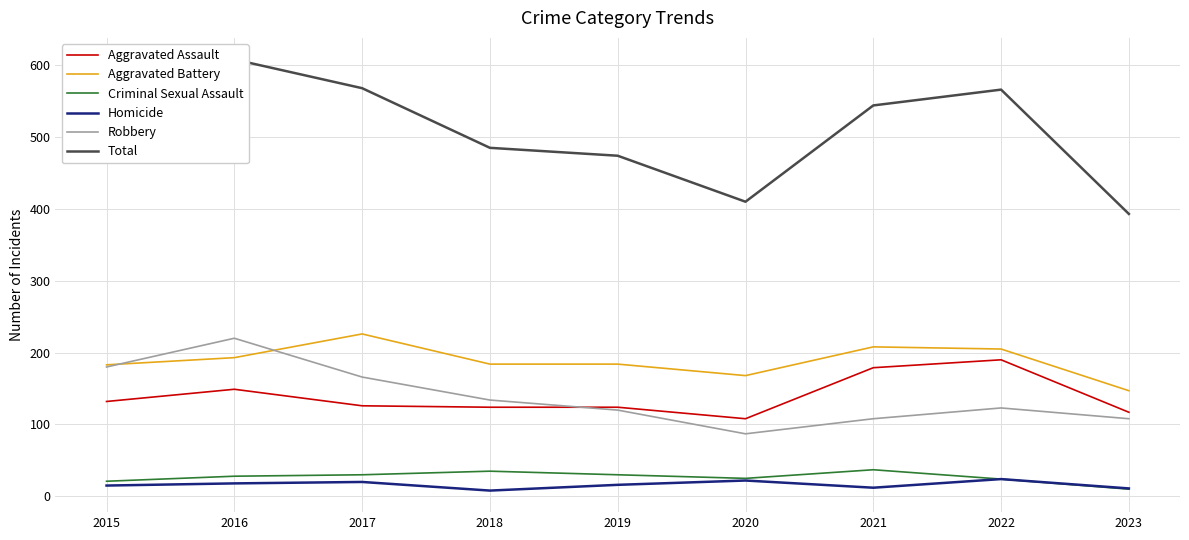

What is the approximate value of Criminal Sexual Assault at 2015, to the nearest 5?

20